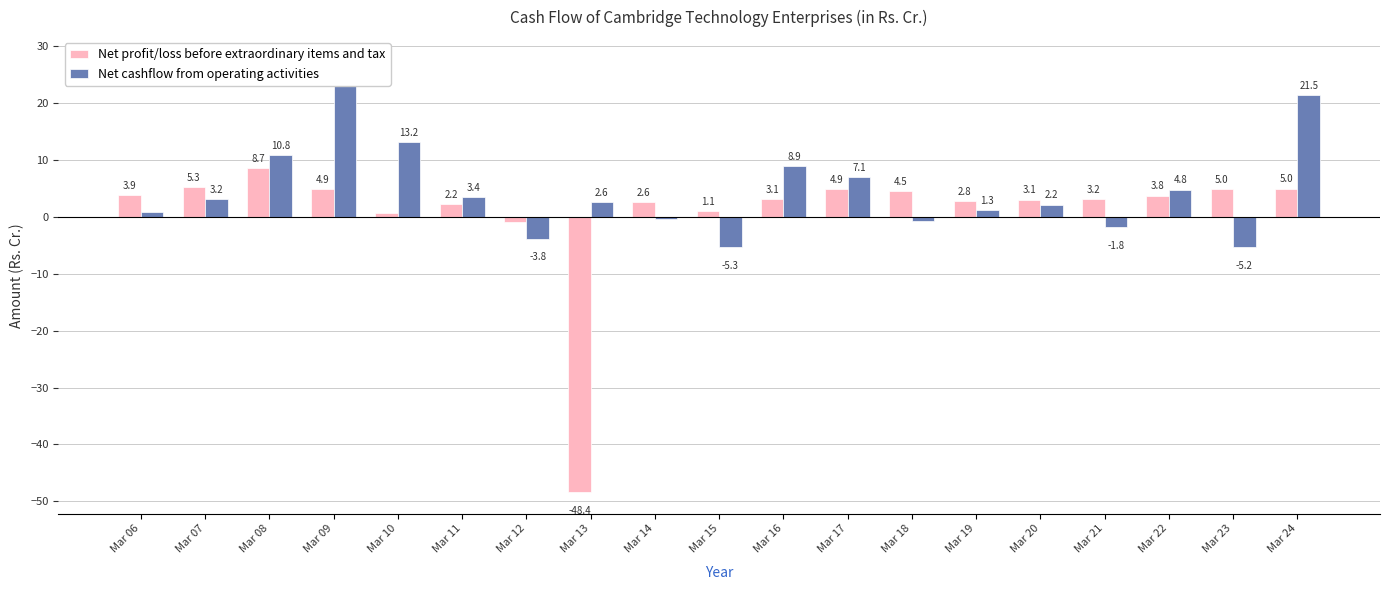

How many groups of bars are there?

19